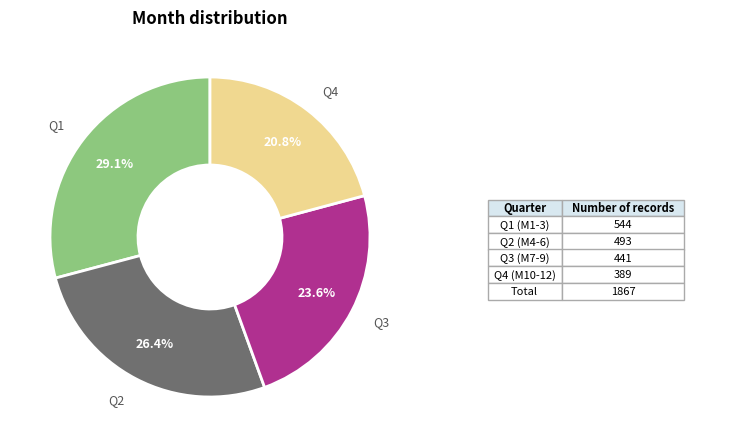

Does any single category account for the majority?

No